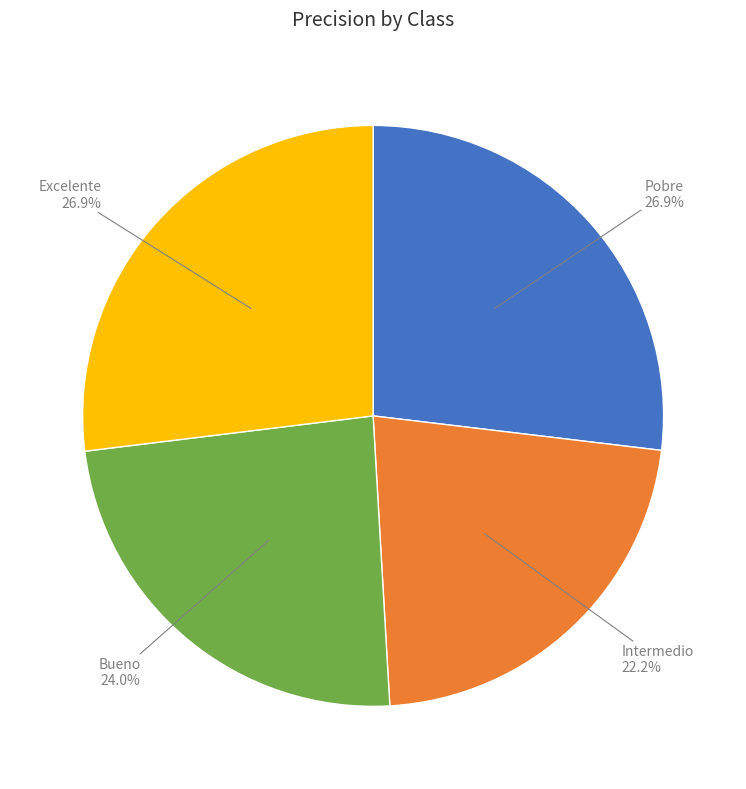

Is the sum of Excelente and Intermedio greater than half?

No